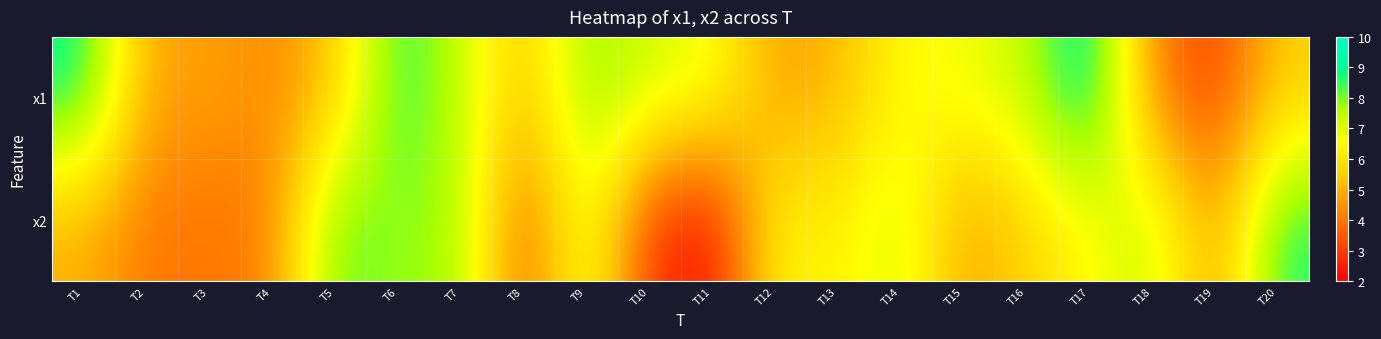

Rank the series by their average value, from lowest to highest.

x2, x1